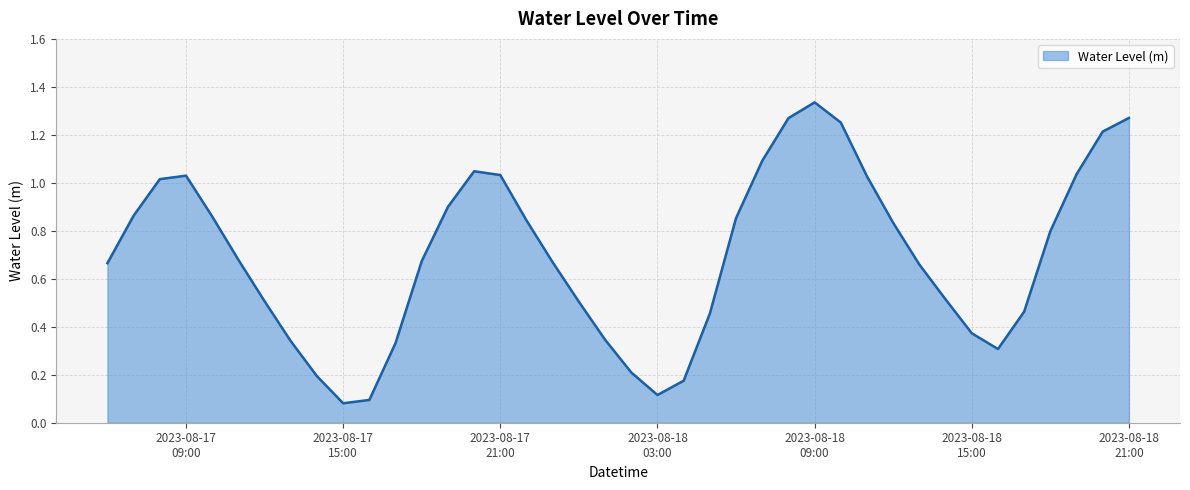

How many lines are shown in the chart?

1